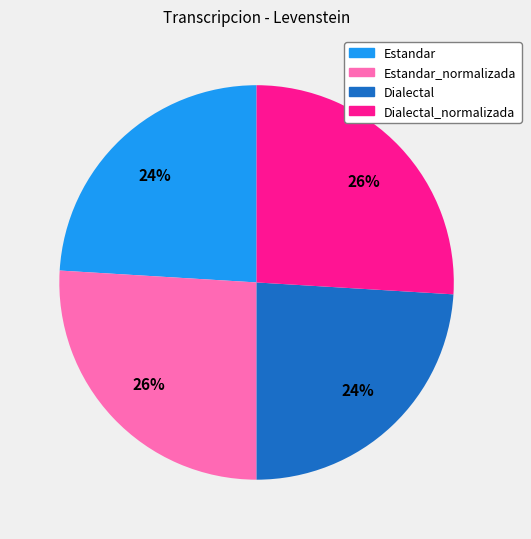

Is it true that Estandar is 24% of the pie?

True